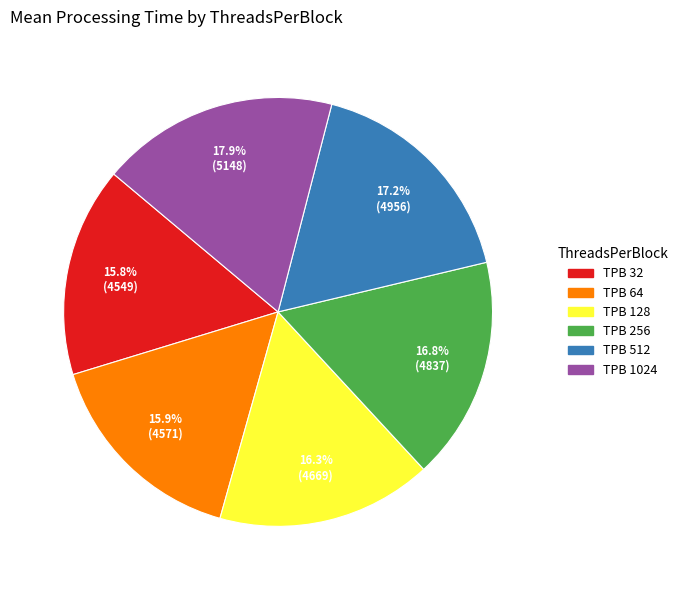

Count the number of slices in the pie.

6